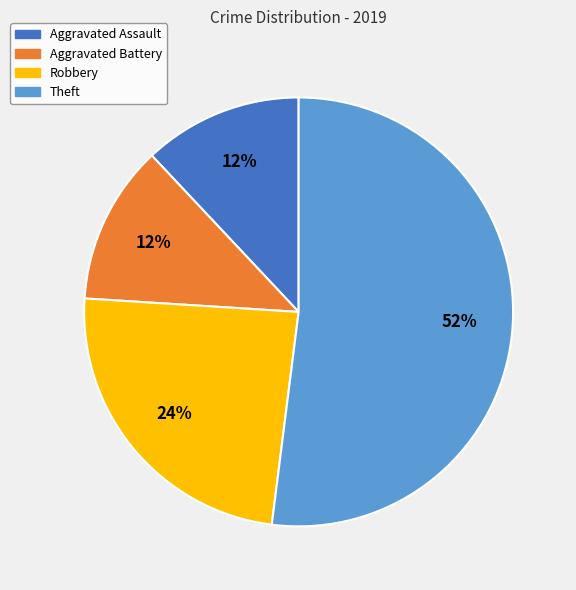

Does Theft represent more than half of the total?

Yes